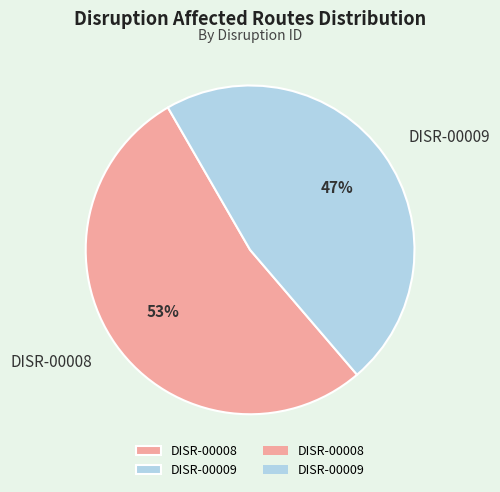

Which slice represents more than half of the pie?

DISR-00008